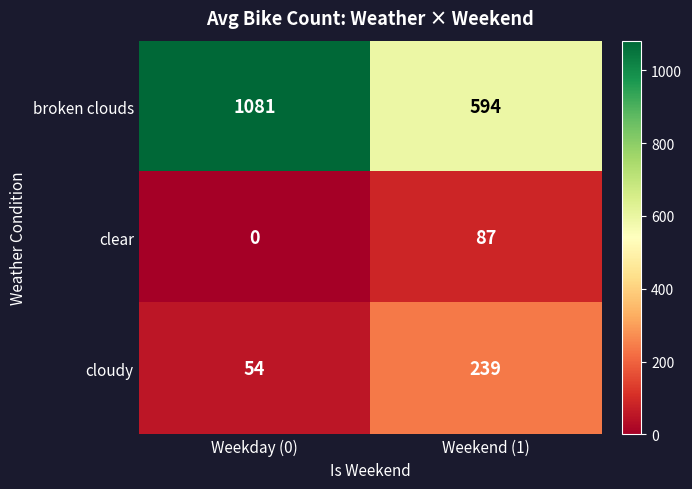

Which series has the widest spread of values?

broken clouds